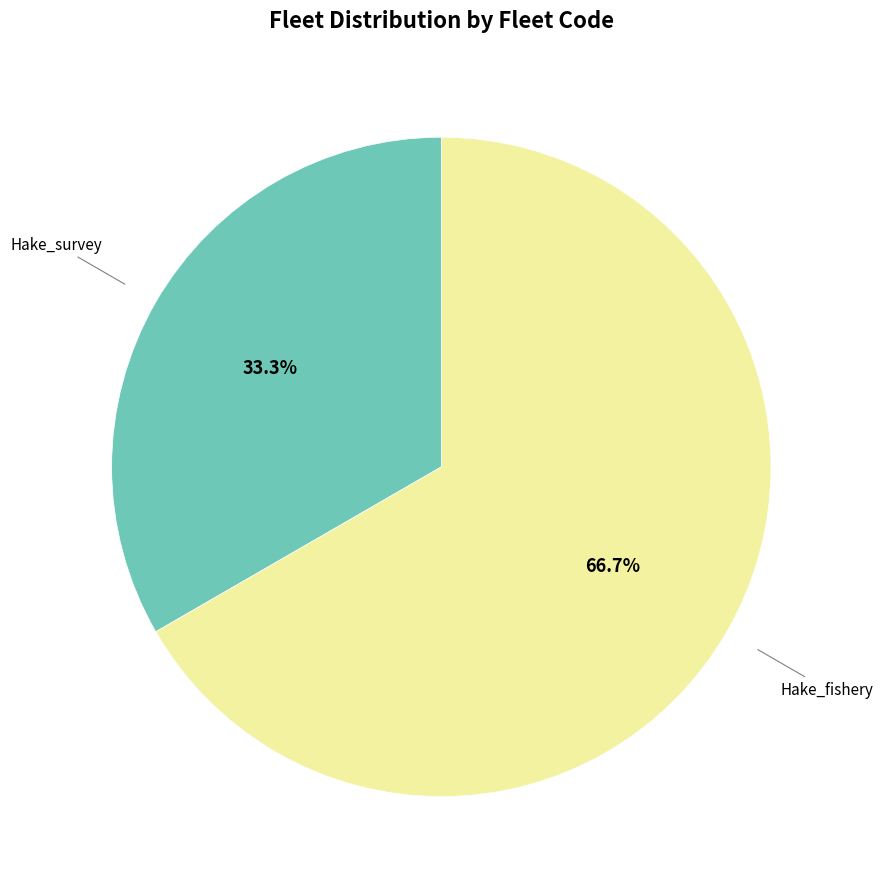

Is there any slice that represents more than half of the pie?

Yes